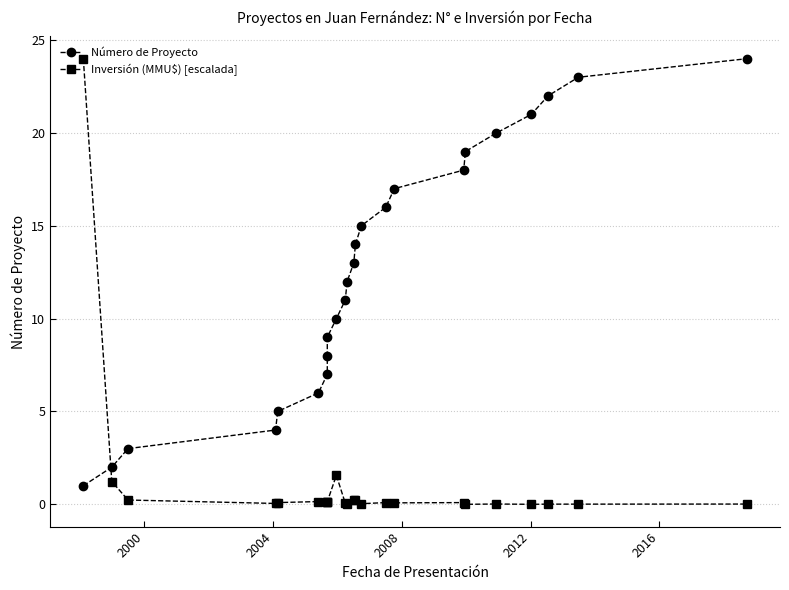

How many distinct data groups are displayed?

2